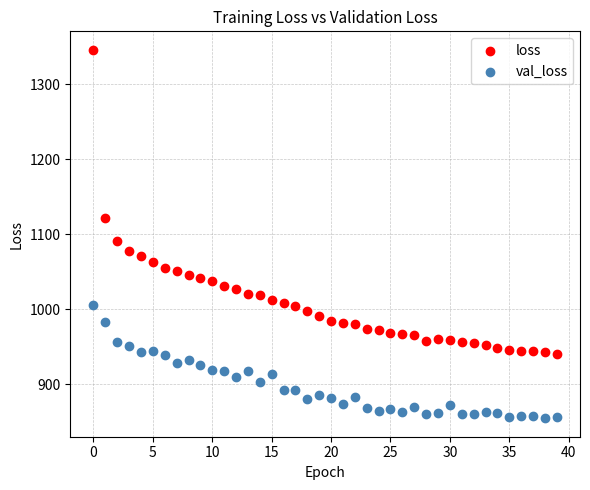

Across all data points, what is the range of Y values (max minus min)?

491.4